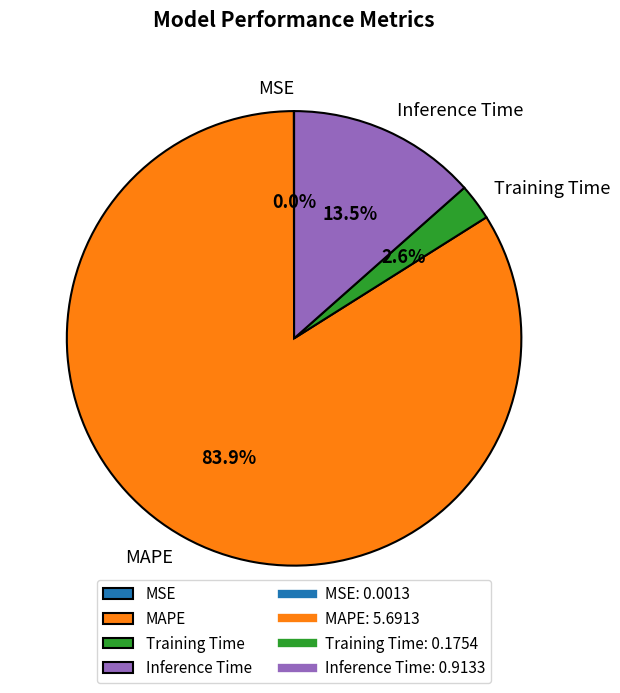

Combined, what portion of the pie is MAPE and Inference Time?

97.4%